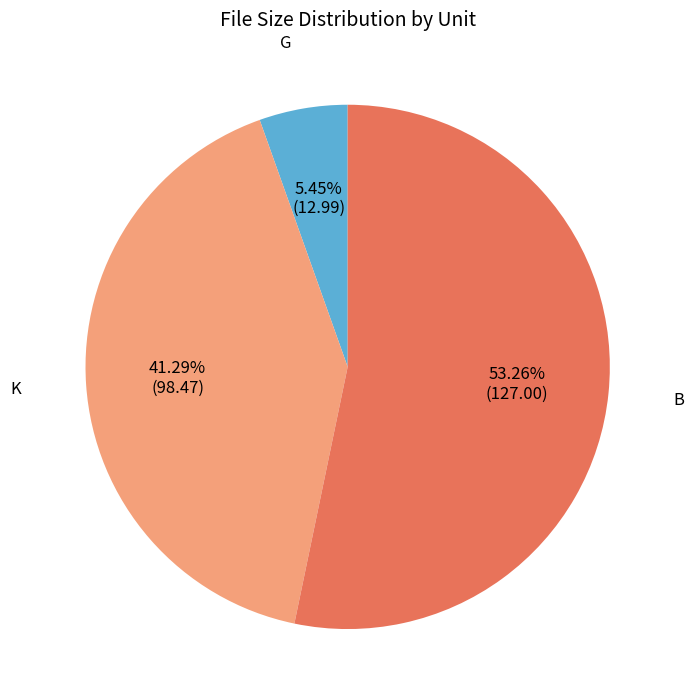

Is there any slice that represents more than half of the pie?

Yes